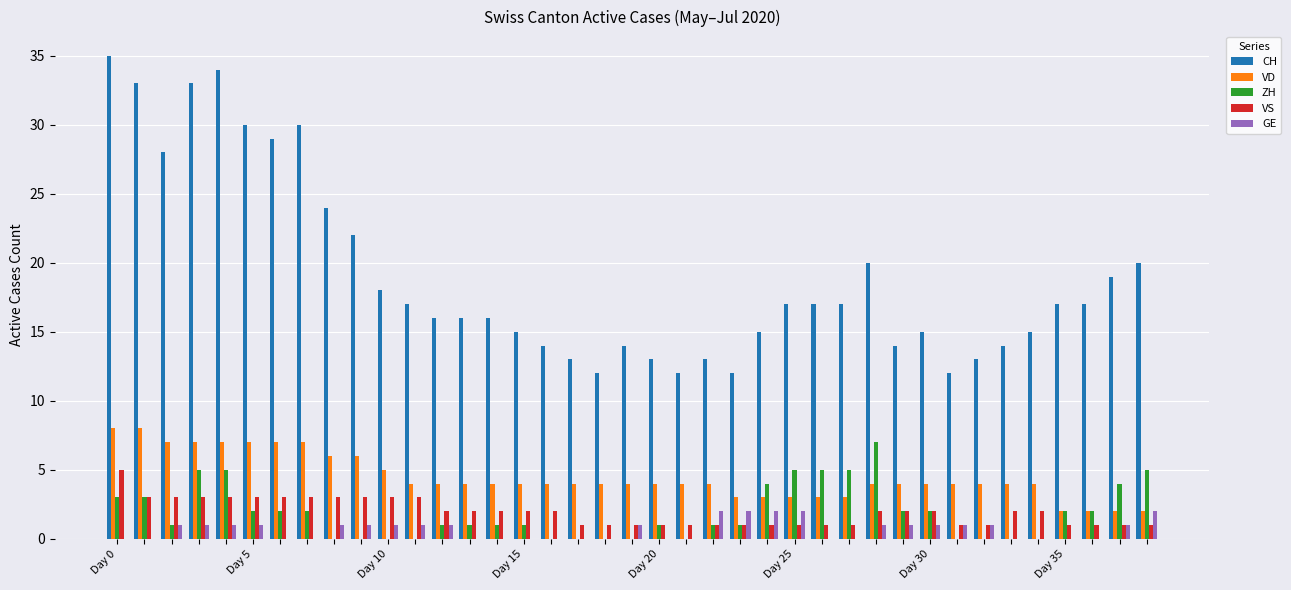

Which series has the largest total across all categories?

CH